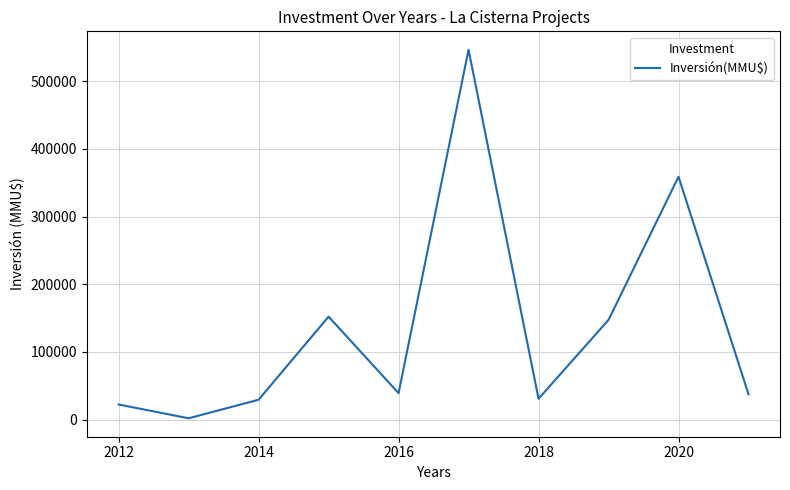

What is the difference between the maximum and minimum values?

544818